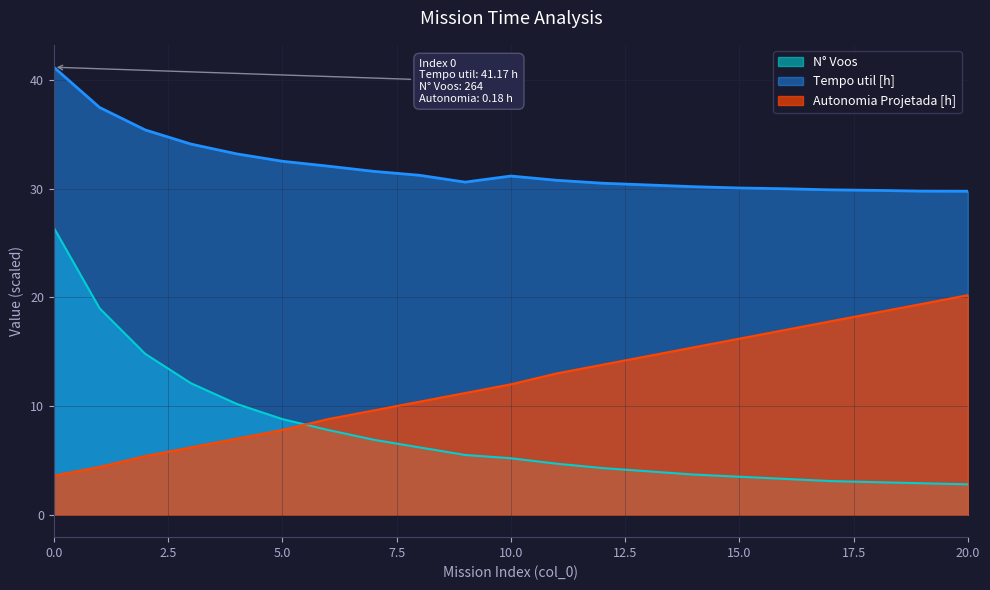

How many values in the Autonomia Projetada [h] series exceed 12?

10